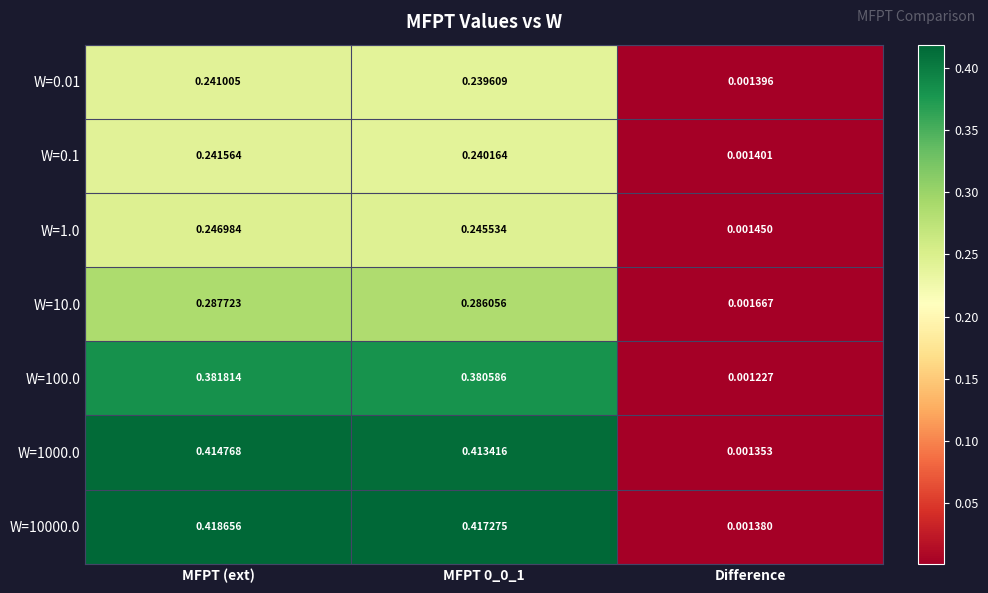

Where is W=1000.0 nearest to the value 0?

Difference